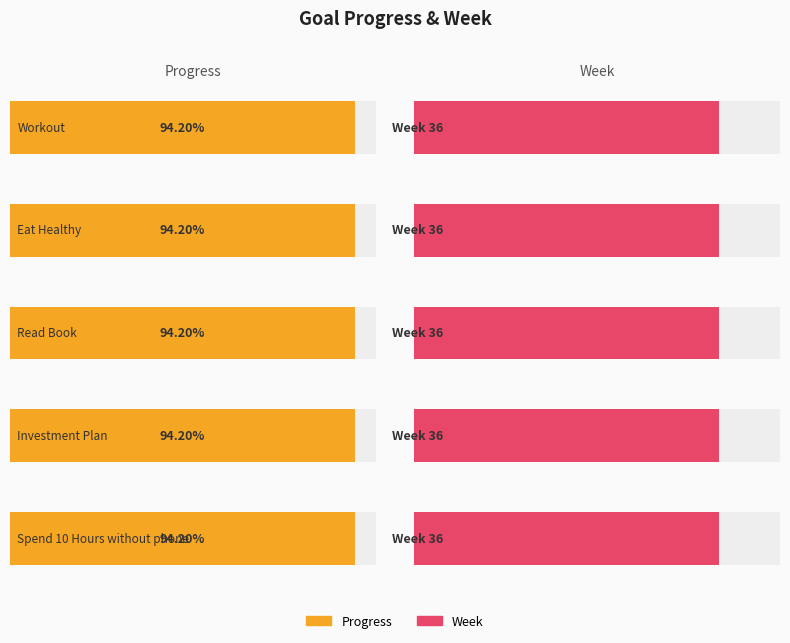

Between Workout and Eat Healthy, which is larger?

Workout